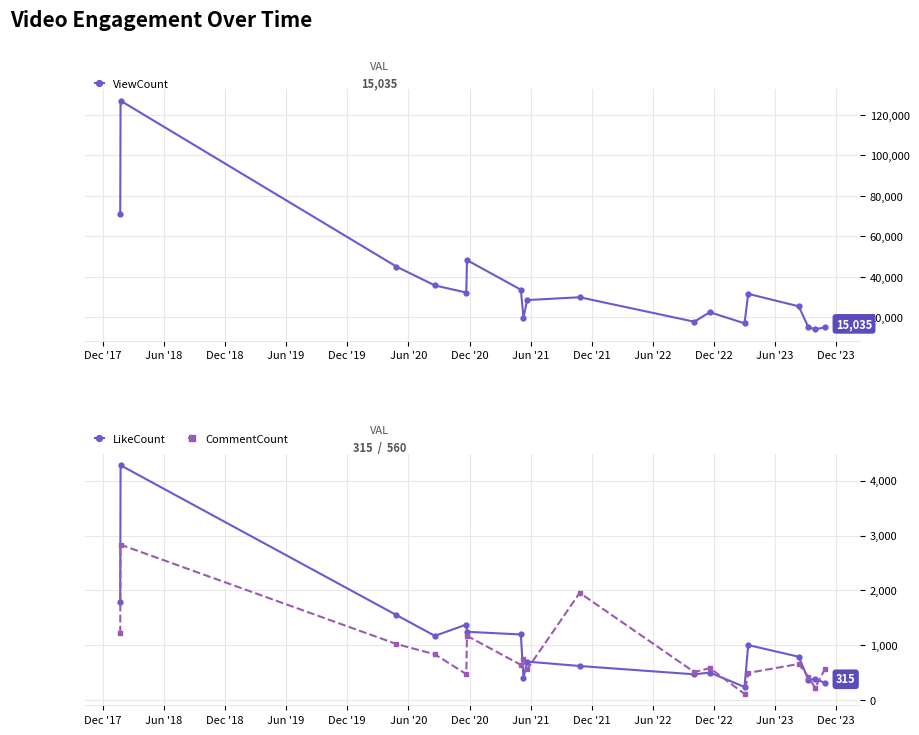

How many lines are shown in the chart?

3